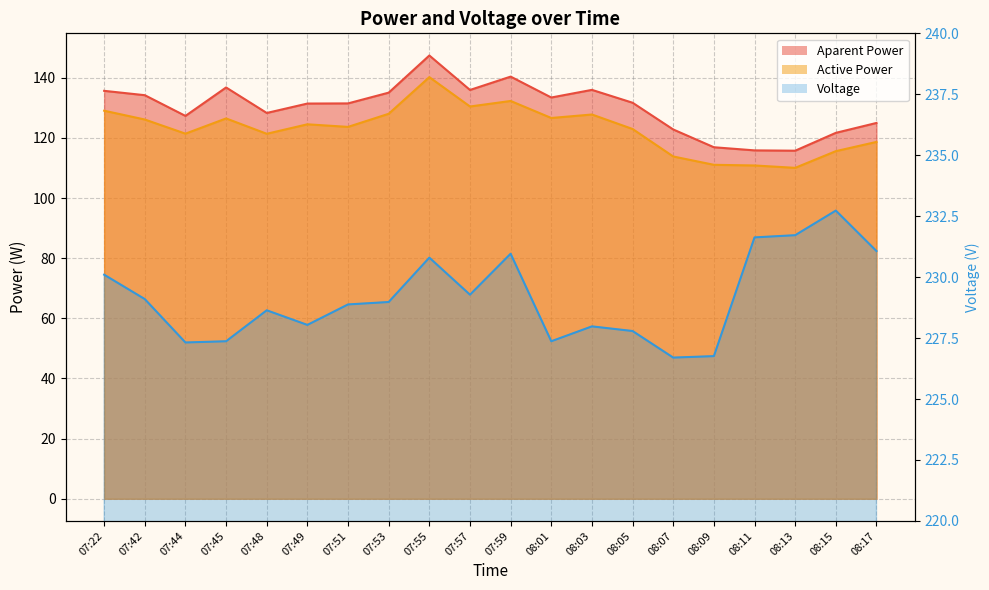

True or false: Voltage and Aparent Power intersect in this chart.

False